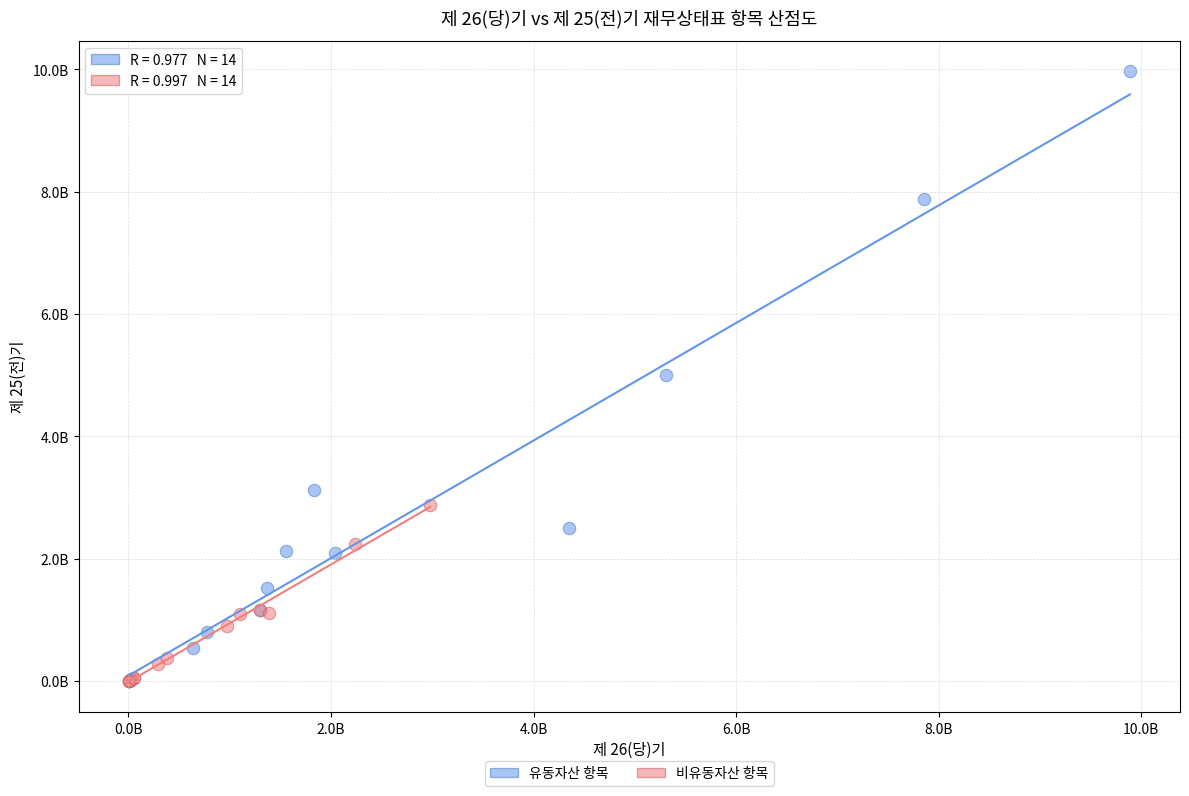

What are all the series names shown in the legend?

유동자산 항목, 비유동자산 항목